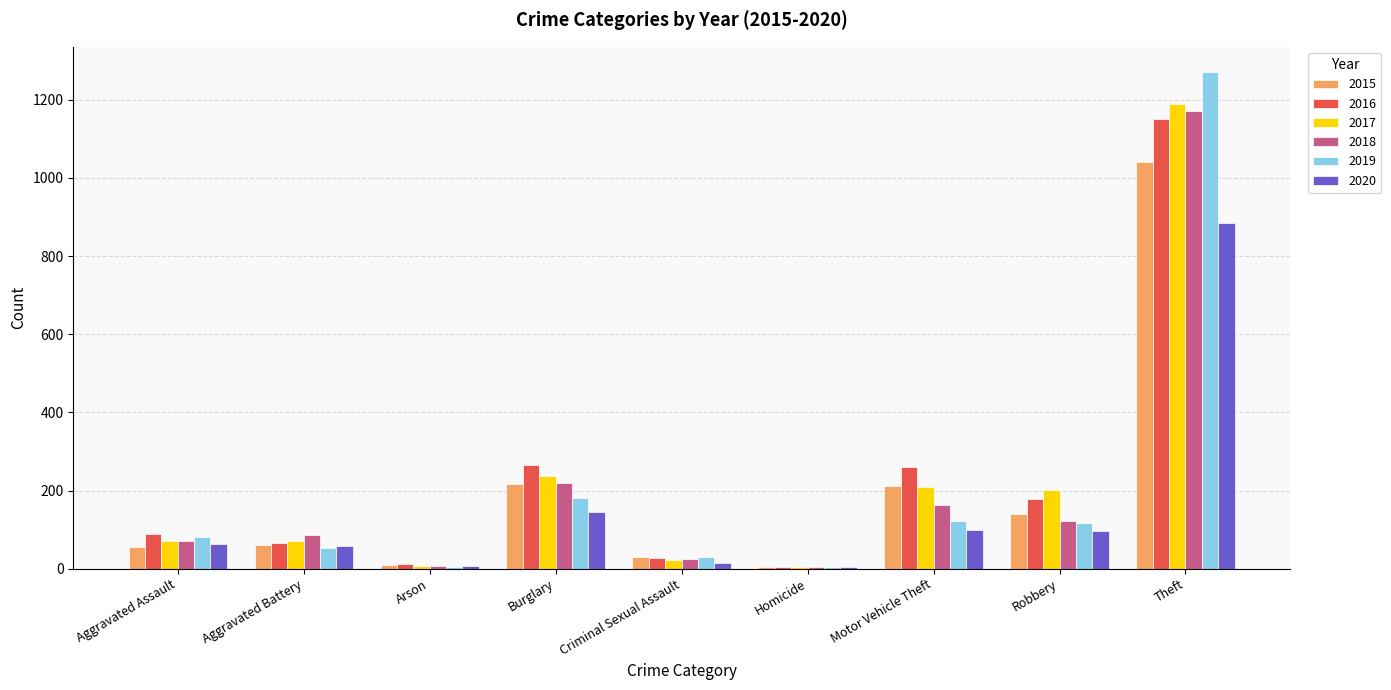

At which category is the sum across all series the highest?

Theft